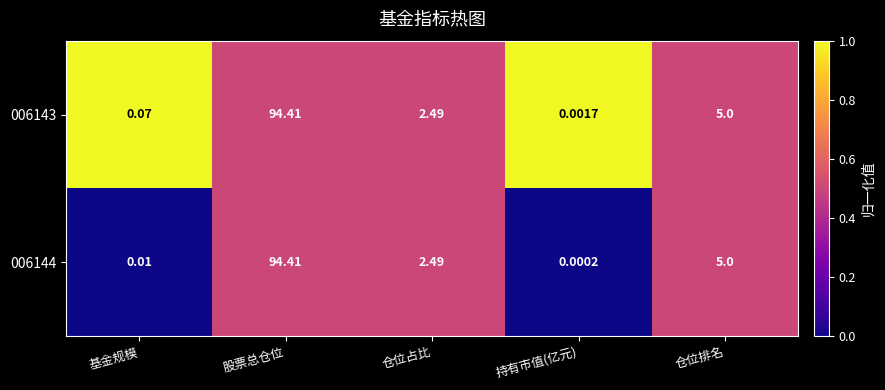

How many data points does each series have?

5